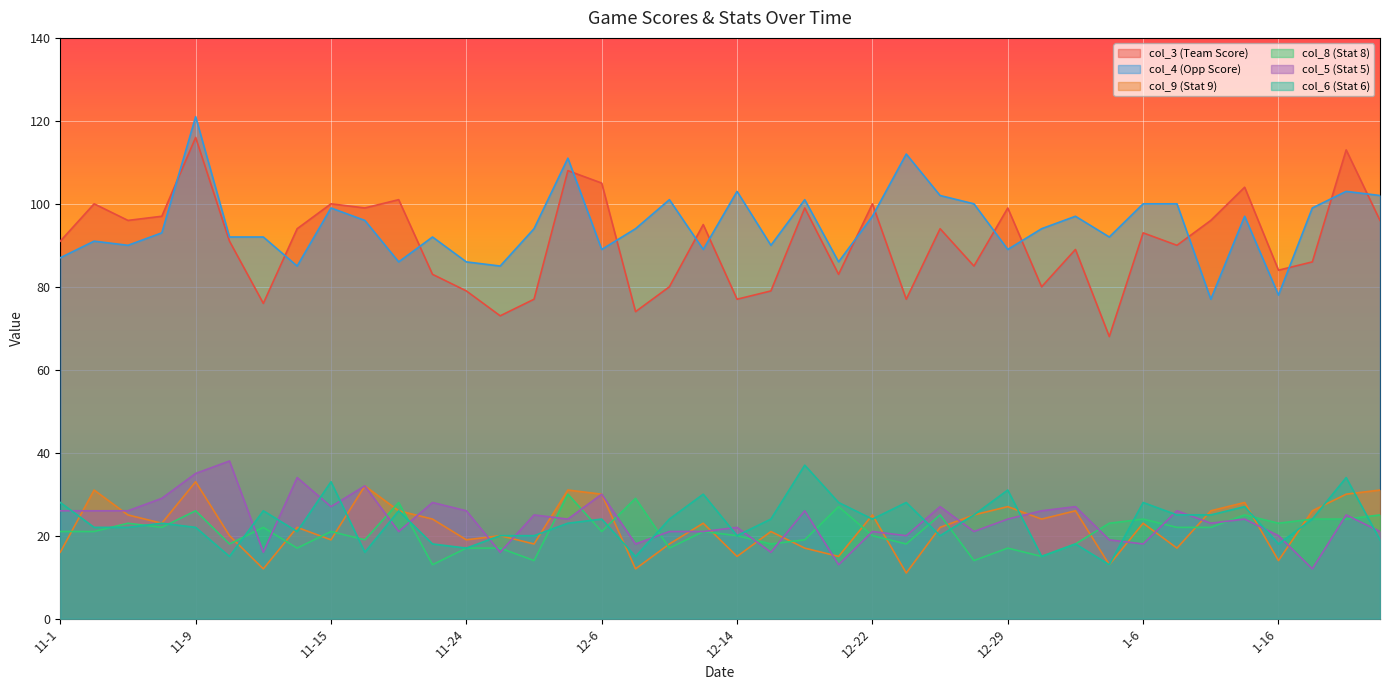

Which series has the largest range (max minus min)?

col_3 (Team Score)